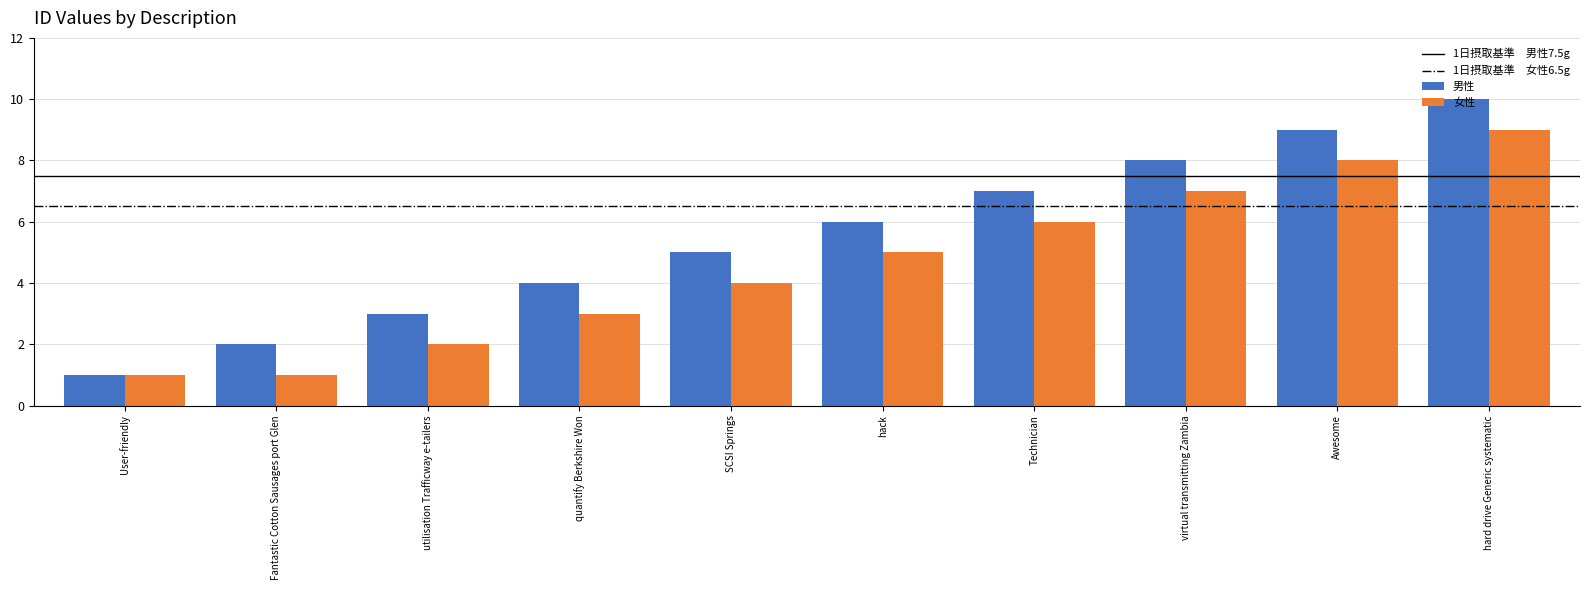

Reading left to right, what are all the values shown in this chart?

User-friendly=1	Fantastic Cotton Sausages port Glen=2	utilisation Trafficway e-tailers=3	quantify Berkshire Won=4	SCSI Springs=5	hack=6	Technician=7	virtual transmitting Zambia=8	Awesome=9	hard drive Generic systematic=10